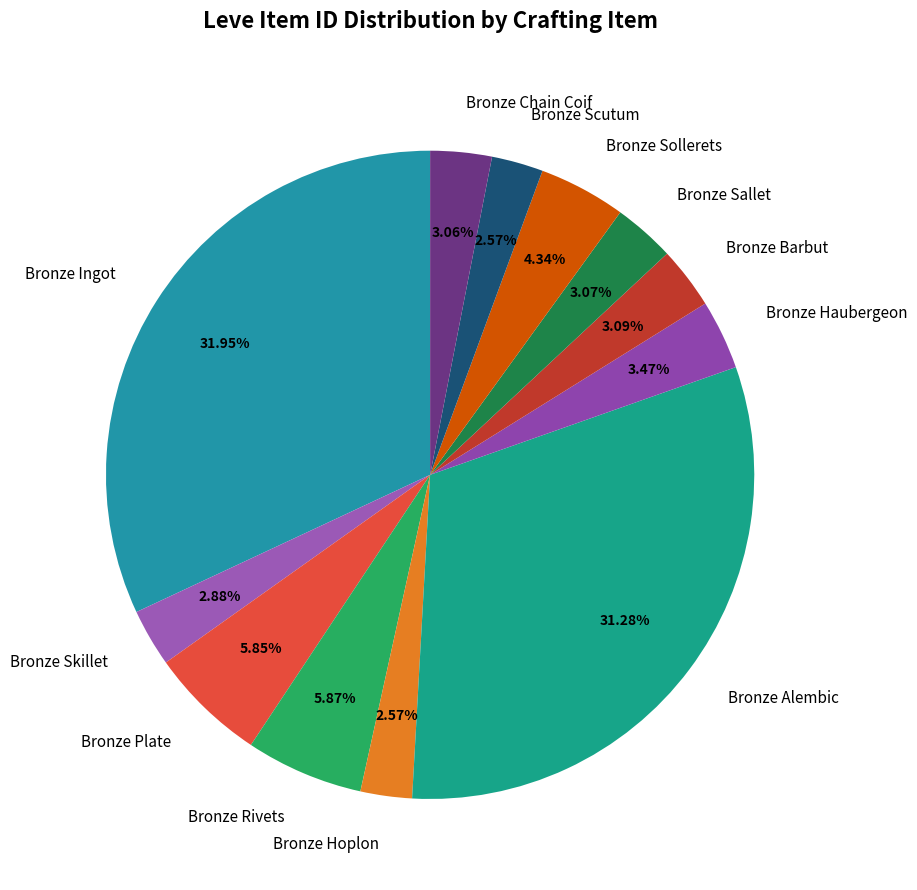

Count the number of slices in the pie.

12